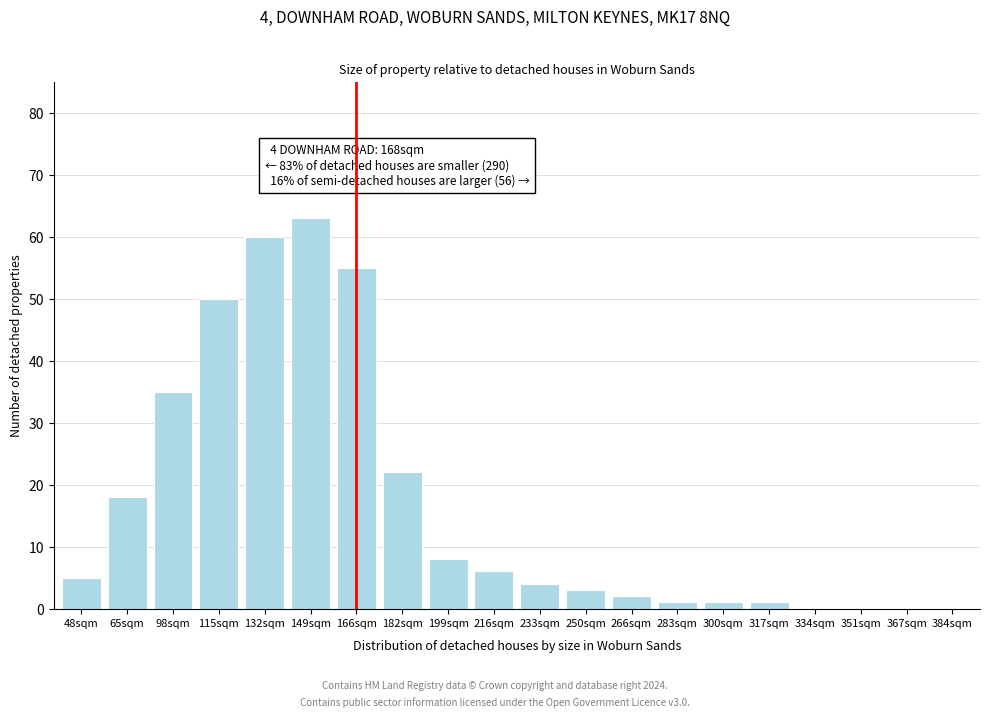

Reading right to left, extract all data points from this chart.

384sqm=0	367sqm=0	351sqm=0	334sqm=0	317sqm=1	300sqm=1	283sqm=1	266sqm=2	250sqm=3	233sqm=4	216sqm=6	199sqm=8	182sqm=22	166sqm=55	149sqm=63	132sqm=60	115sqm=50	98sqm=35	65sqm=18	48sqm=5